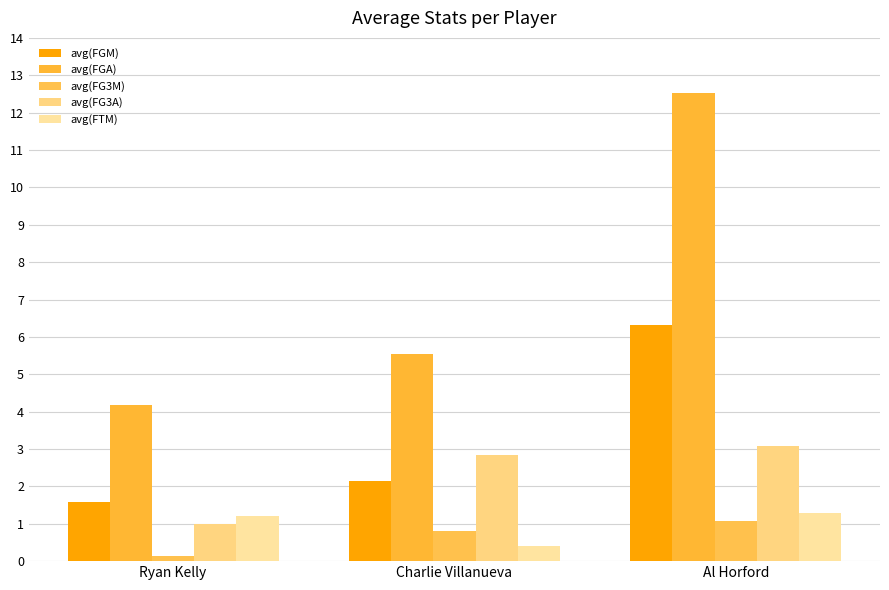

What are all the series names shown in the legend?

avg(FGM), avg(FGA), avg(FG3M), avg(FG3A), avg(FTM)